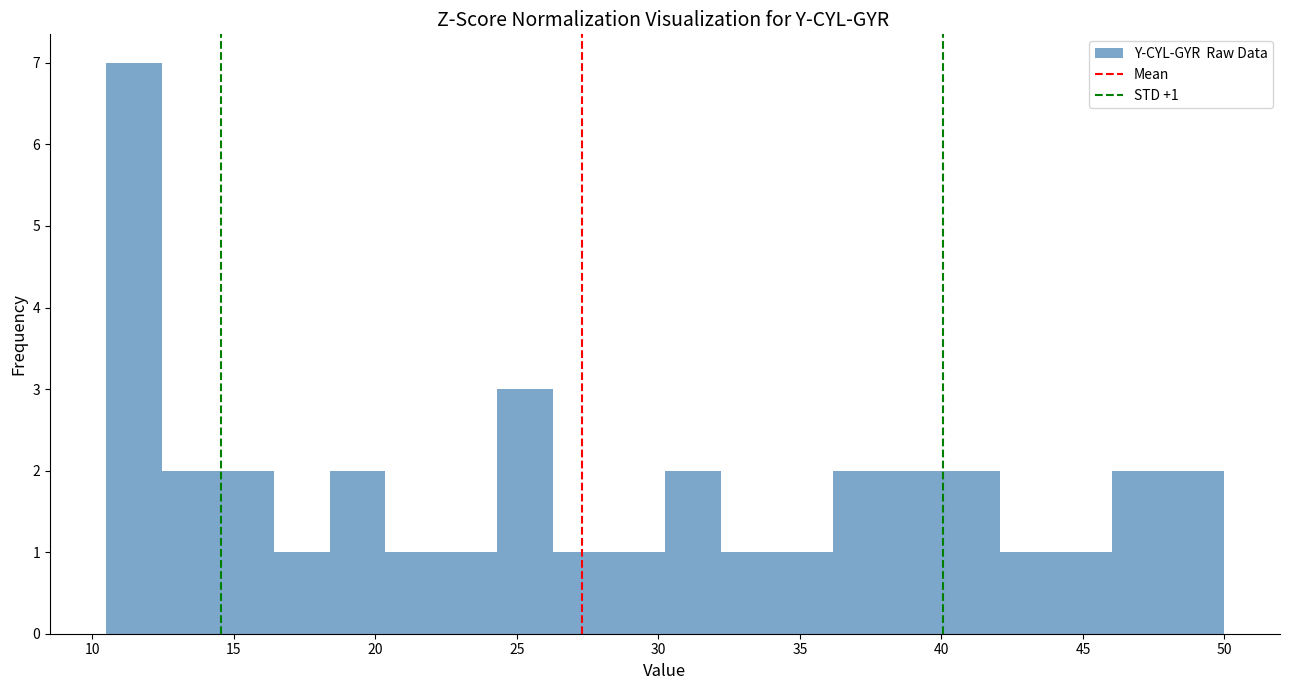

Read against the x-axis, roughly where is the centre of the tallest bar?

11.5